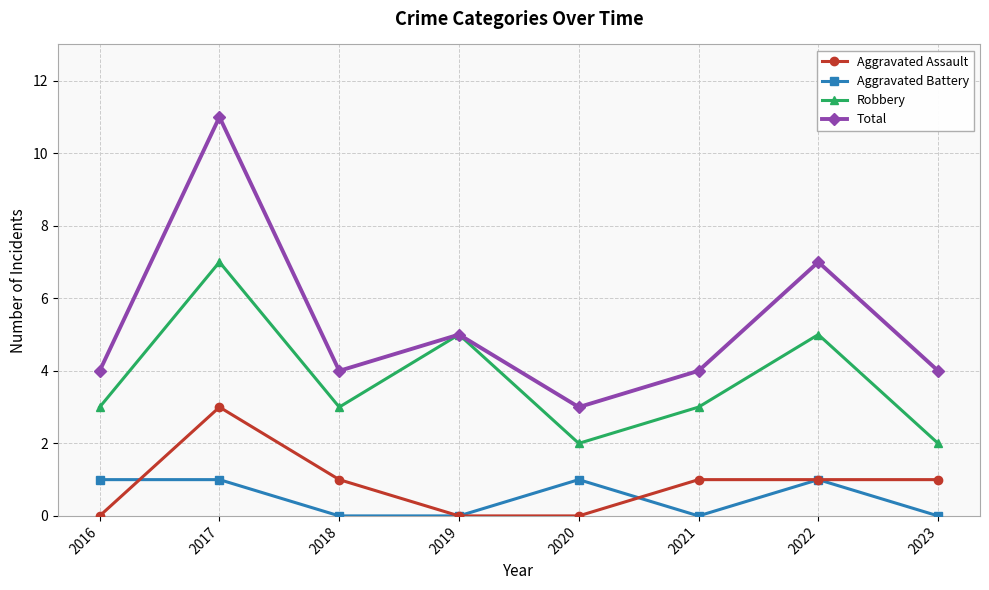

Reading right to left, transcribe all the data shown in this chart.

Aggravated Assault: 2023=1	2022=1	2021=1	2020=0	2019=0	2018=1	2017=3	2016=0
Aggravated Battery: 2023=0	2022=1	2021=0	2020=1	2019=0	2018=0	2017=1	2016=1
Robbery: 2023=2	2022=5	2021=3	2020=2	2019=5	2018=3	2017=7	2016=3
Total: 2023=4	2022=7	2021=4	2020=3	2019=5	2018=4	2017=11	2016=4